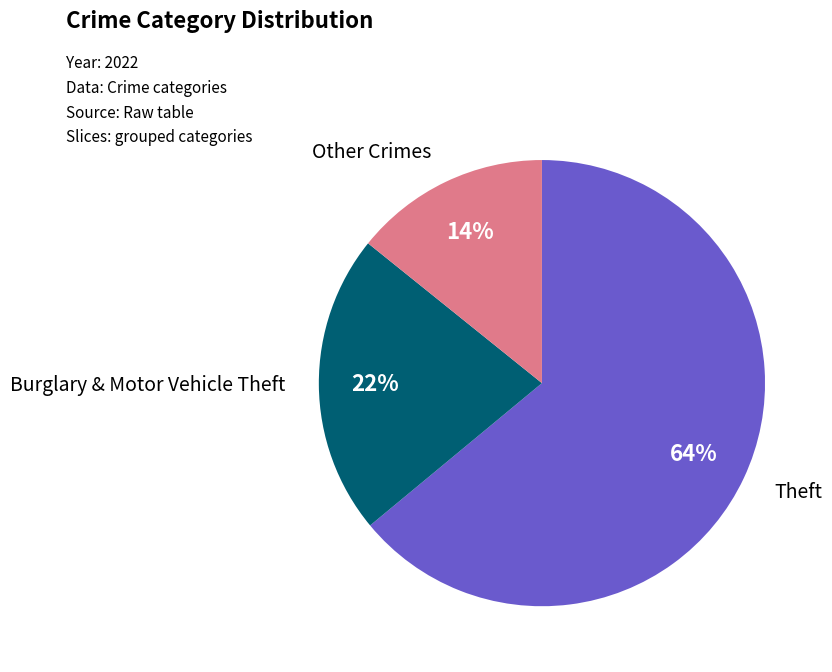

Does any single category account for the majority?

Yes